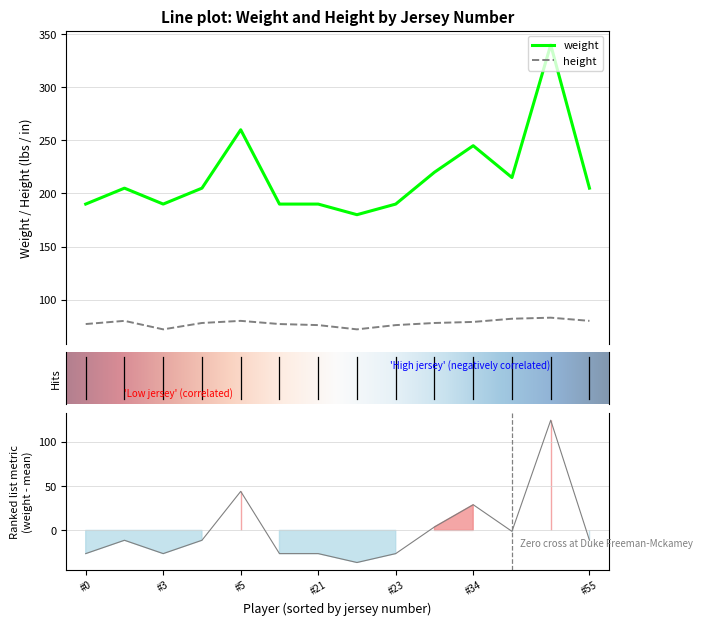

True or false: height and weight intersect in this chart.

False